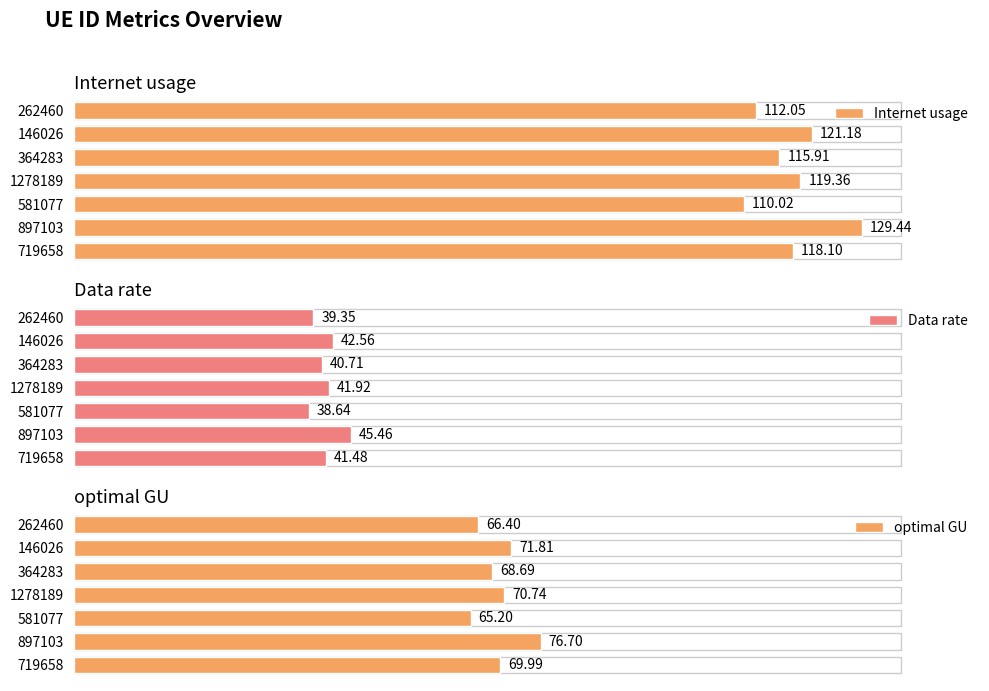

What is the average value of the Internet usage series?

118.0